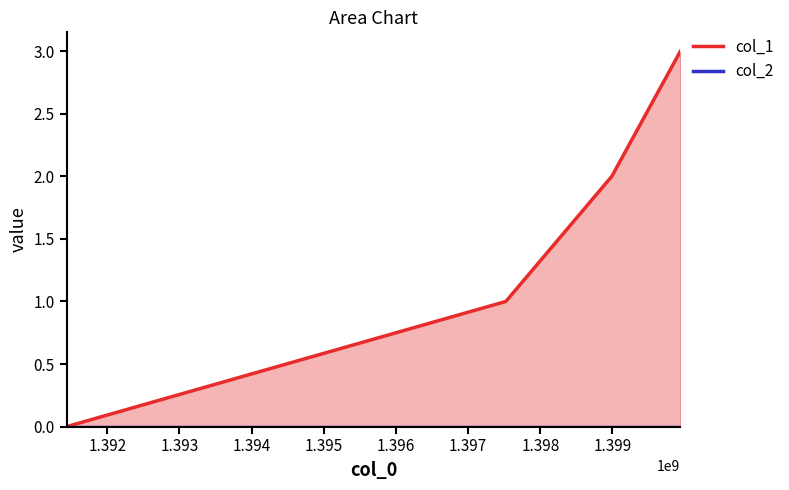

What is the approximate value at 1397522353?

1